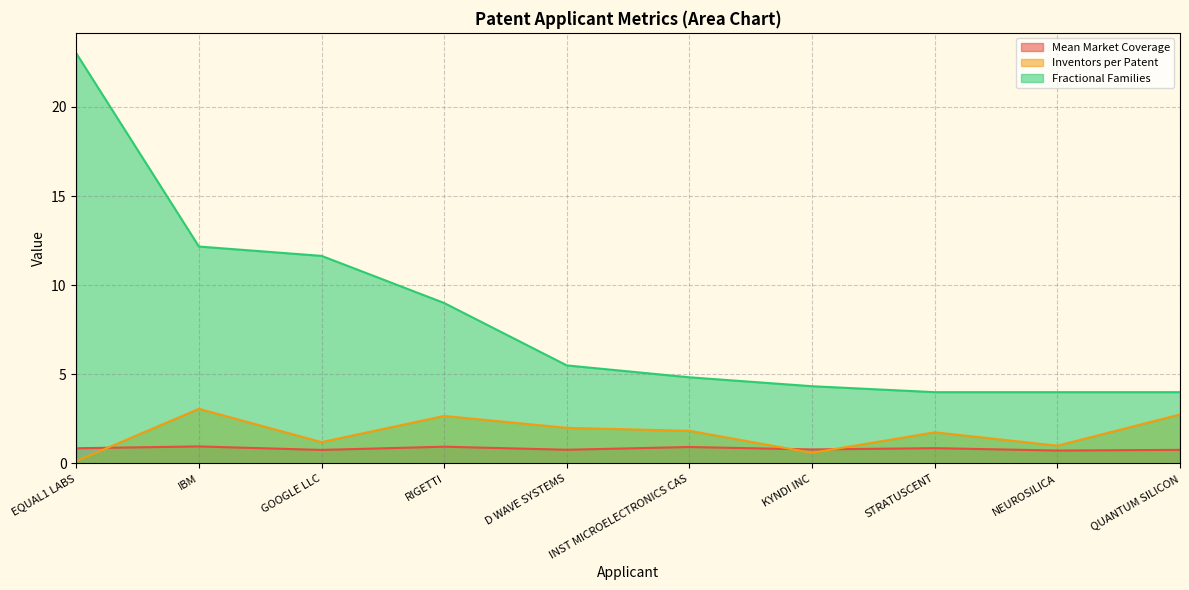

What is the difference between the Mean Market Coverage values at IBM and QUANTUM SILICON?

0.2